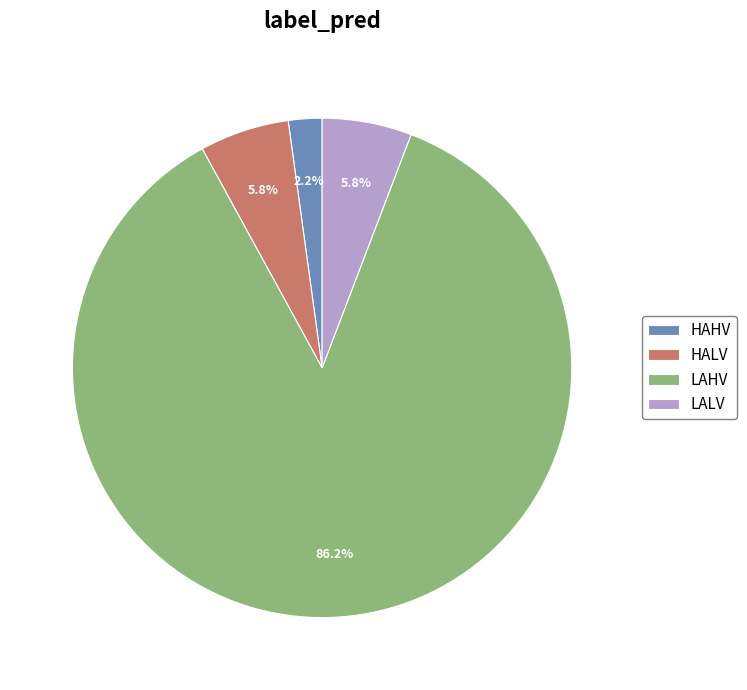

How many segments does this pie chart have?

4